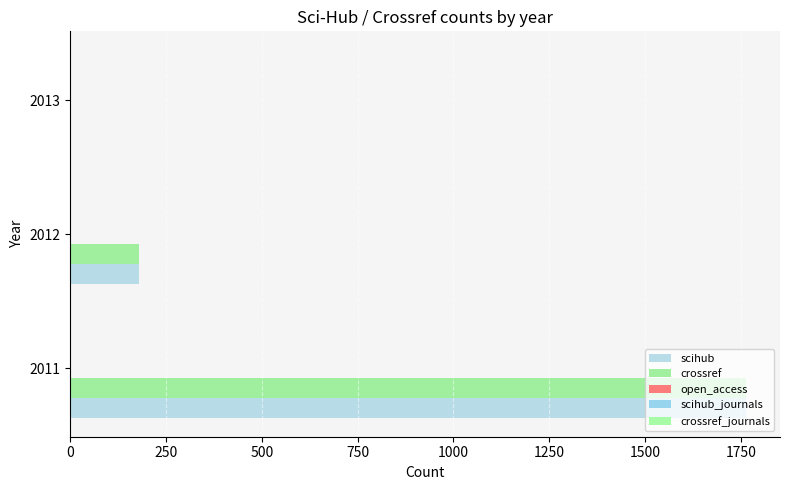

What is the highest value of the crossref series?

1764